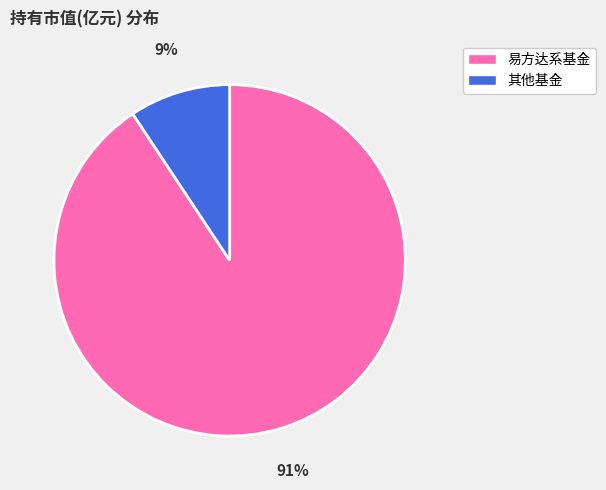

How many slices are in this pie chart?

2